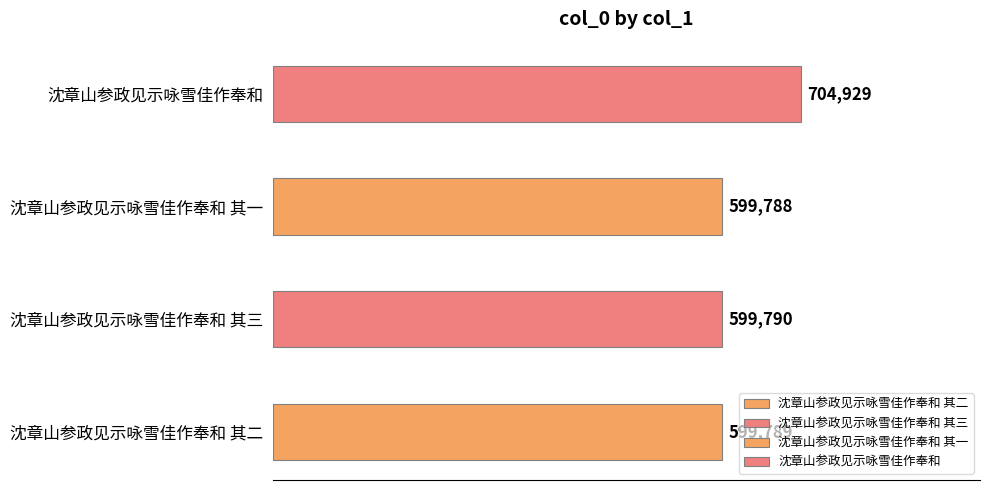

Reading right to left, transcribe all the data shown in this chart.

704929	599788	599790	599789